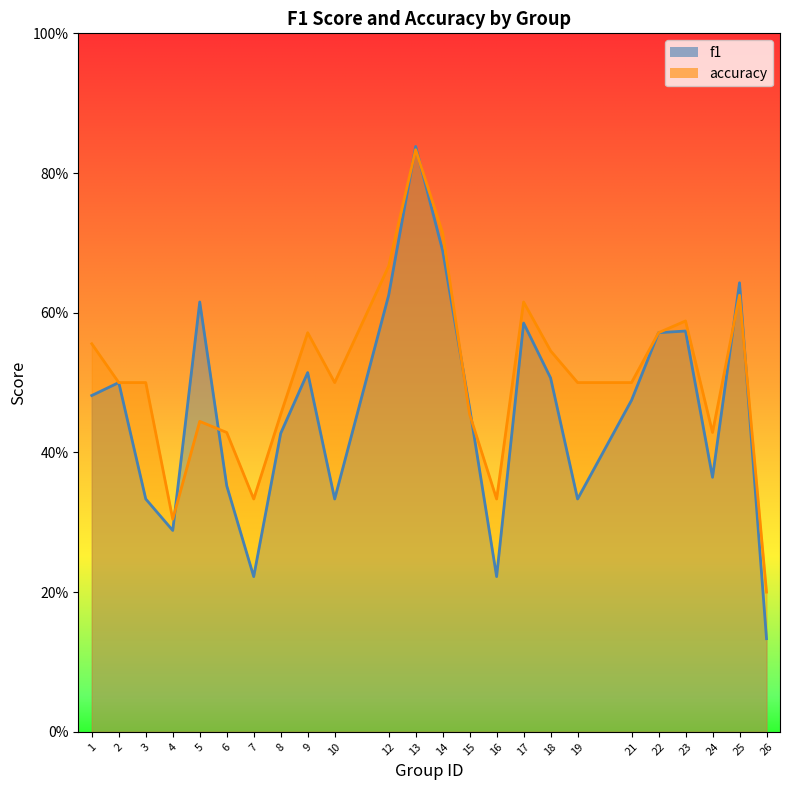

Count the accuracy values in the range 0 to 1.

24